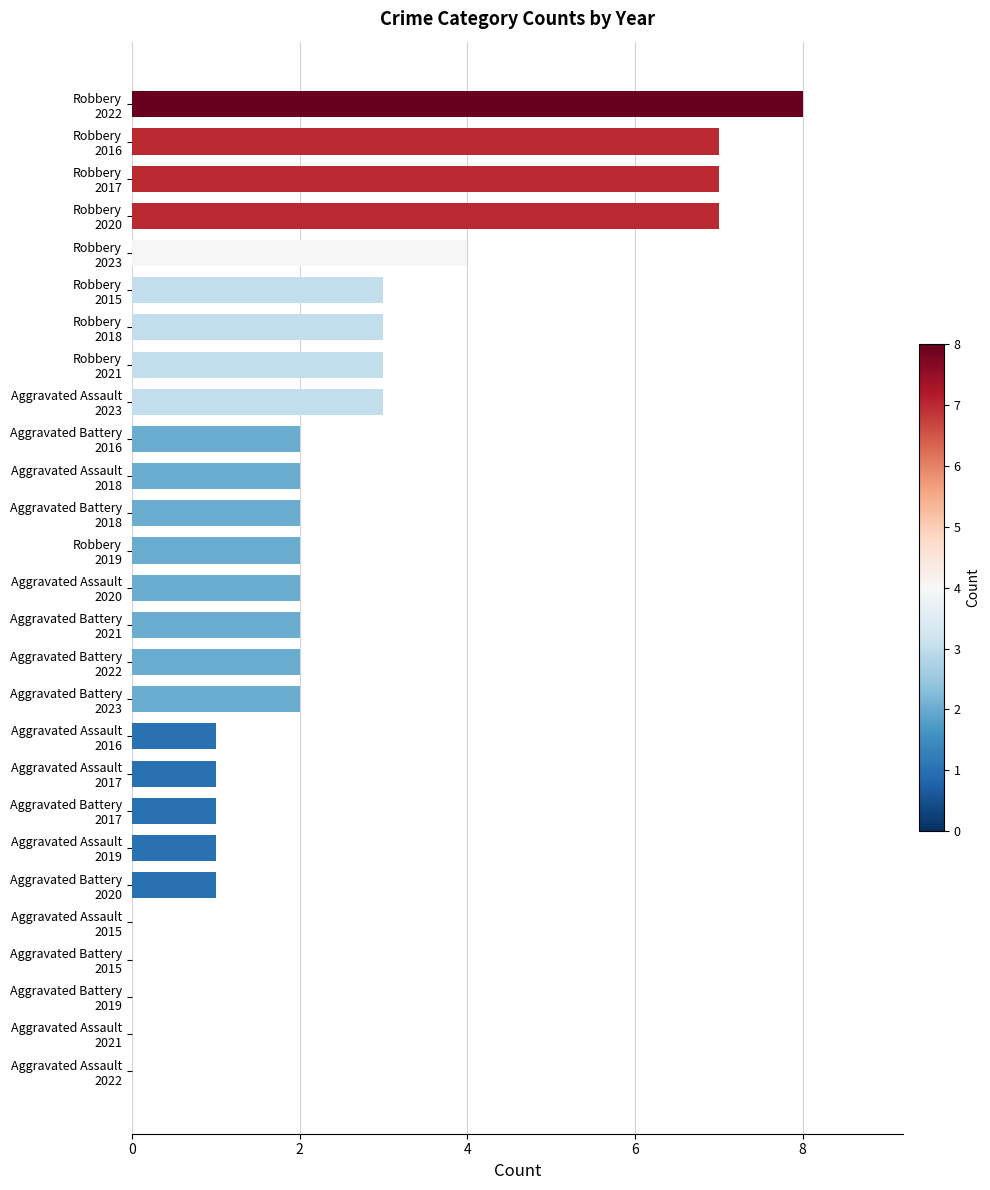

What is the greatest value displayed?

8